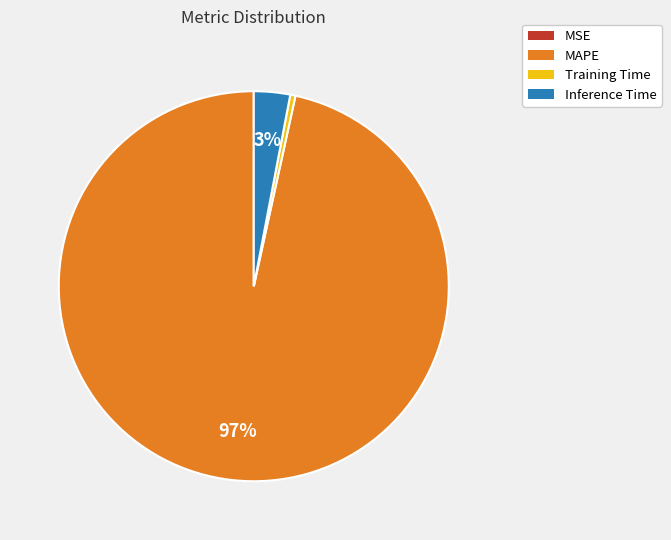

True or false: Training Time accounts for 0% of the total.

True